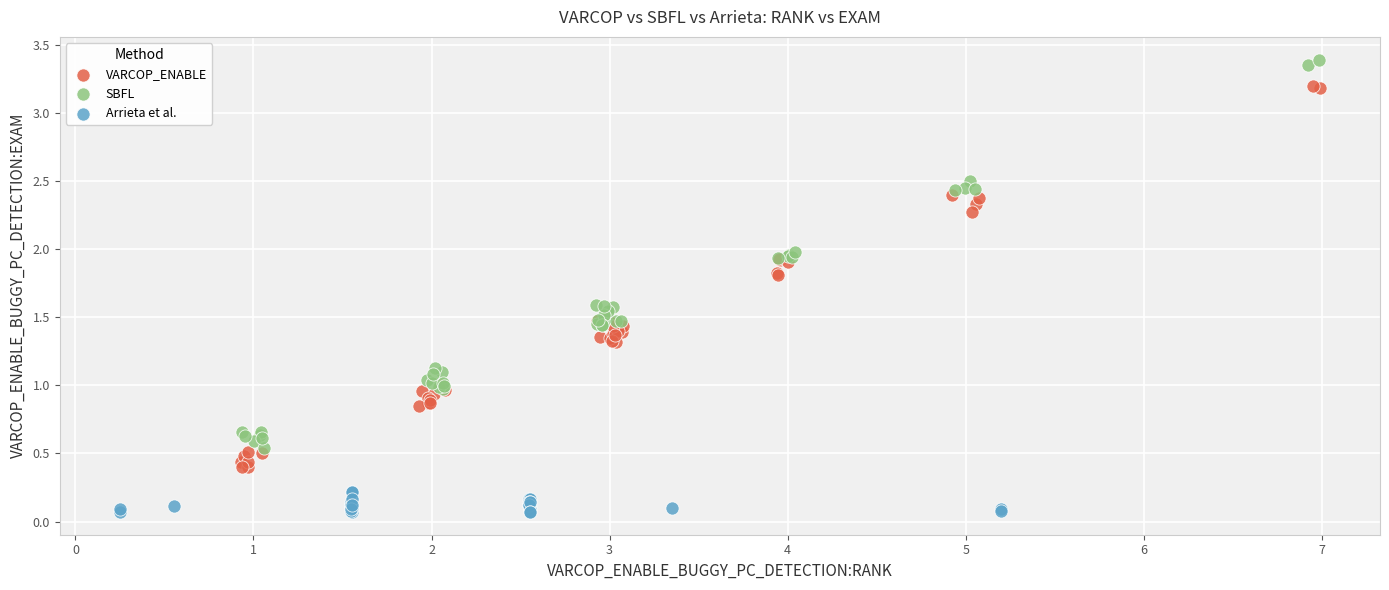

Which series reaches the maximum Y coordinate?

SBFL